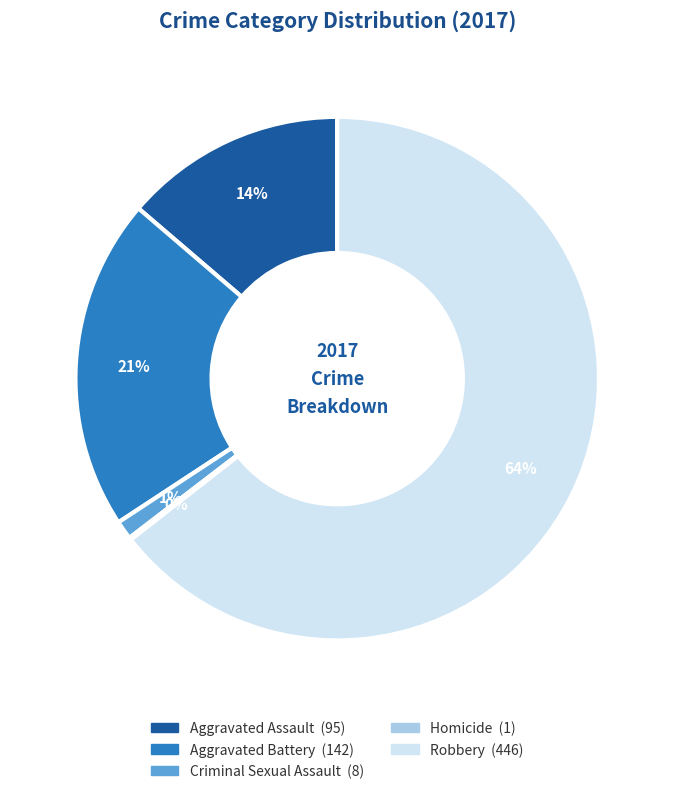

To the nearest percent, what is the combined percentage of Criminal Sexual Assault and Aggravated Assault?

15%